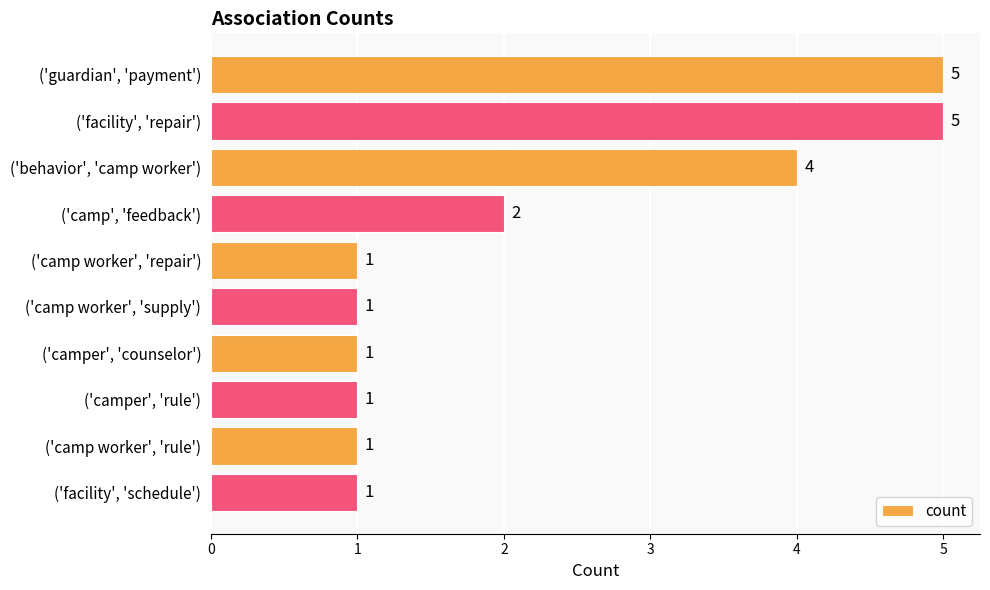

The value at ('facility', 'repair') is 5. True or false?

True